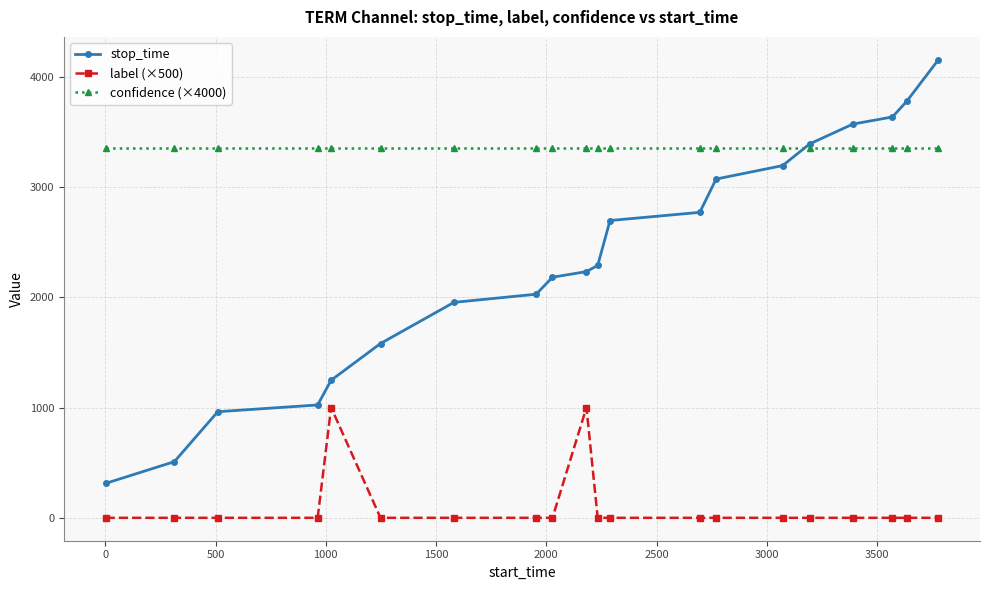

True or false: label (×500) and confidence (×4000) intersect in this chart.

False